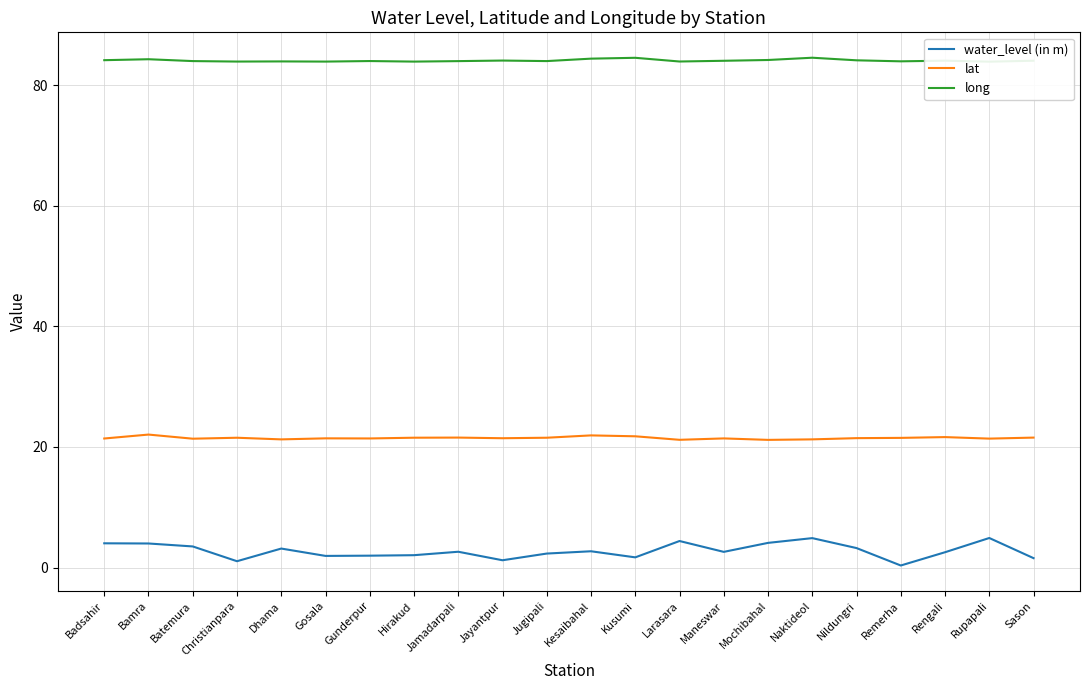

At which category is the sum across all series the highest?

Naktideol